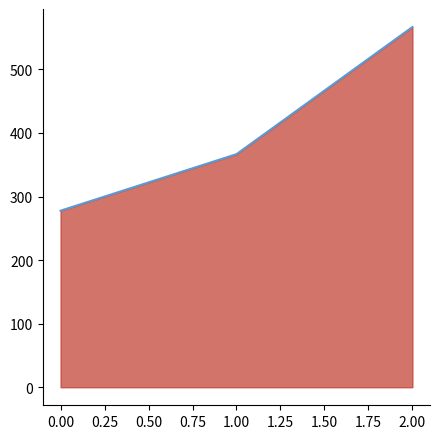

Rank the categories by value from lowest to highest.

0.00, 1.00, 2.00